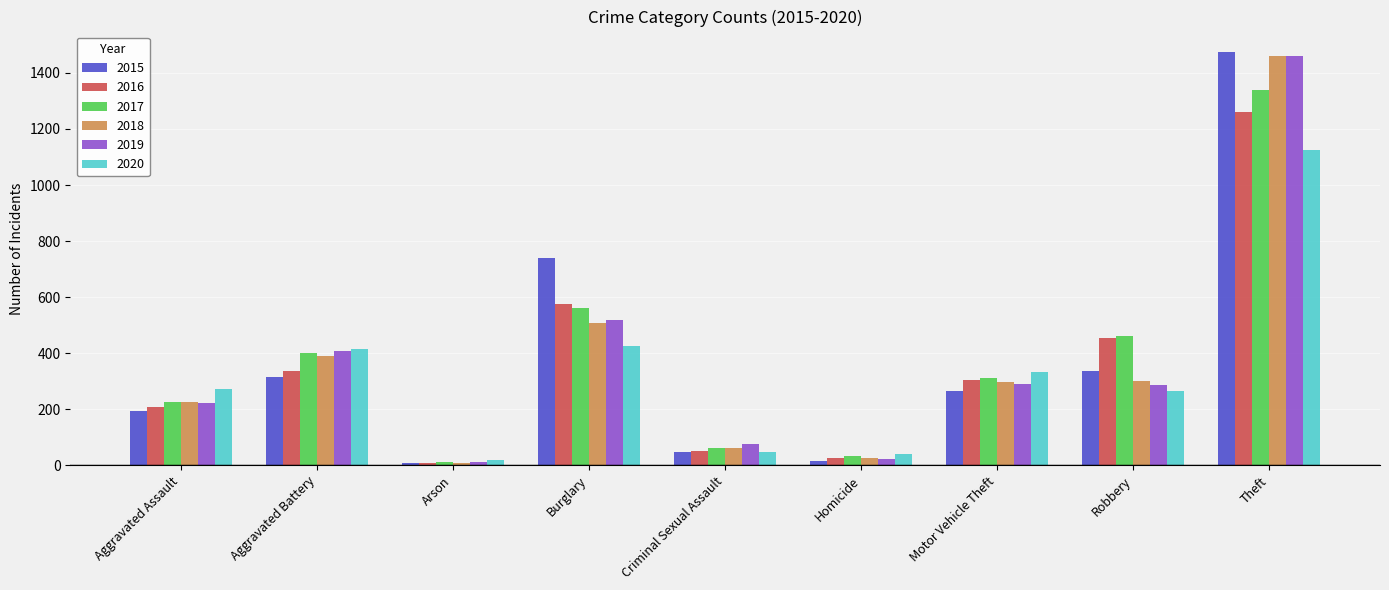

Is the value of 2016 at Motor Vehicle Theft greater than the value of 2015 at Homicide?

Yes